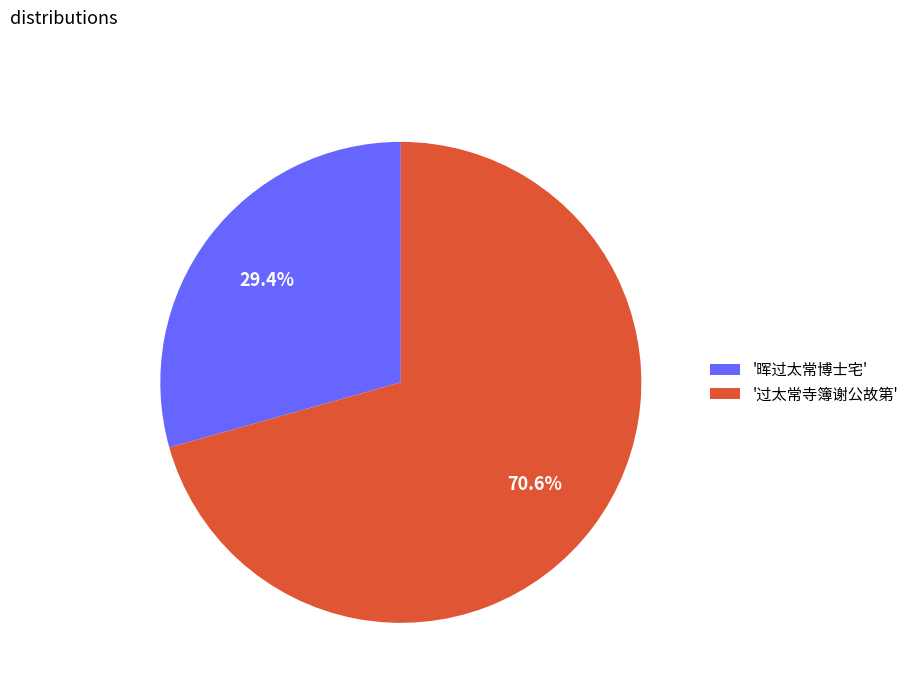

Rank the categories by value from lowest to highest.

'晖过太常博士宅', '过太常寺簿谢公故第'